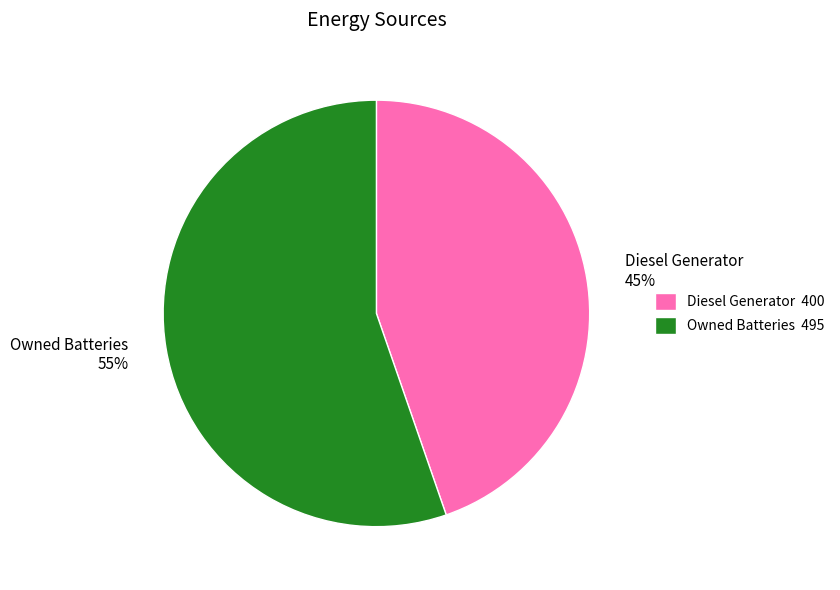

Which category has the biggest portion of the pie?

Owned Batteries